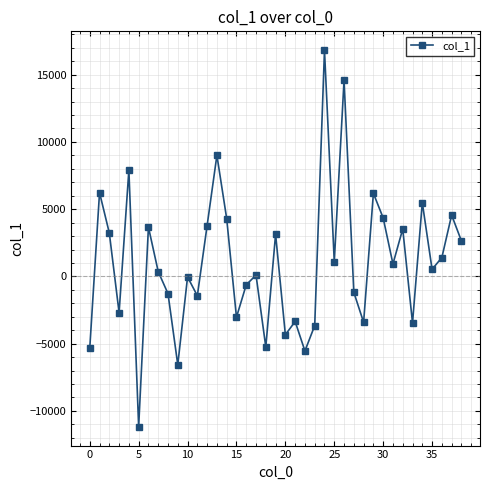

How many interior local peaks (higher than both neighbors) does the data have?

14